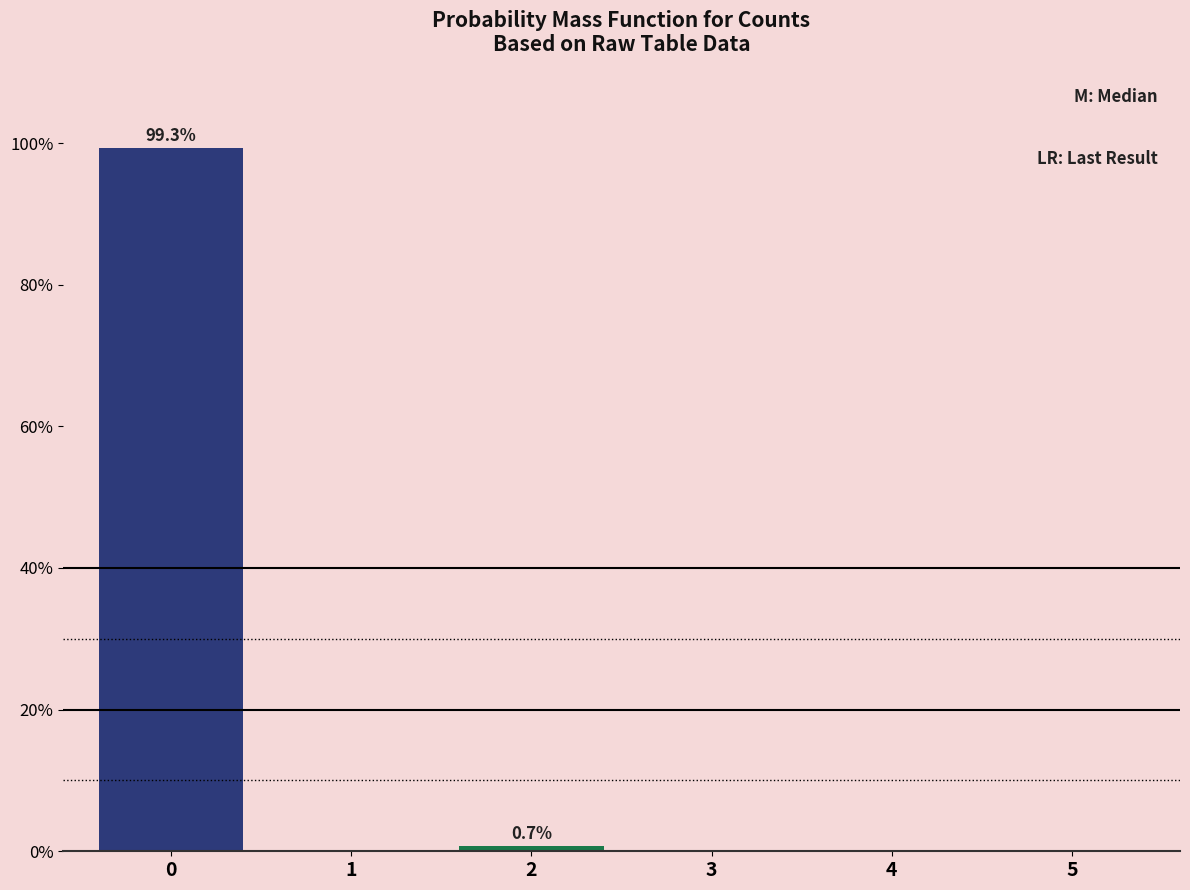

Reading left to right, what are all the values shown in this chart?

0=99.3	1=0.0	2=0.7	3=0.0	4=0.0	5=0.0